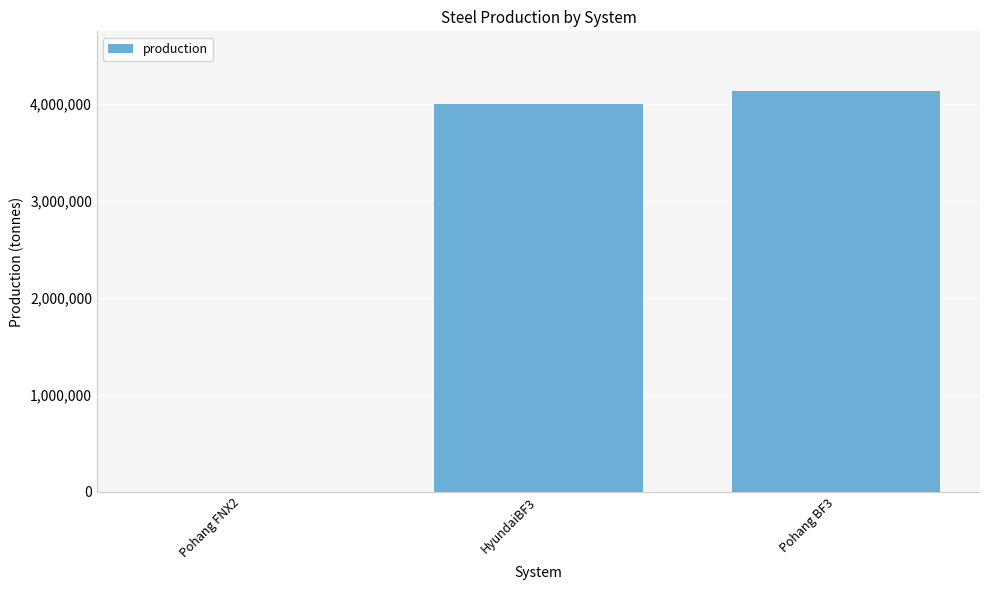

The value at HyundaiBF3 is 1734706. True or false?

False